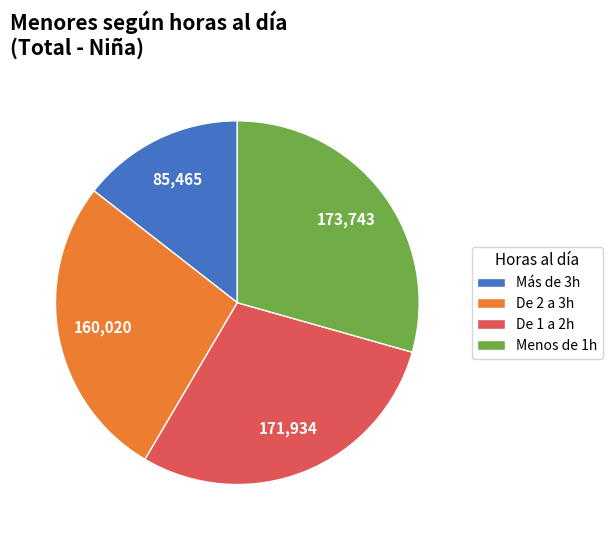

What is the ratio of the value at De 2 a 3h to the value at De 1 a 2h?

0.9